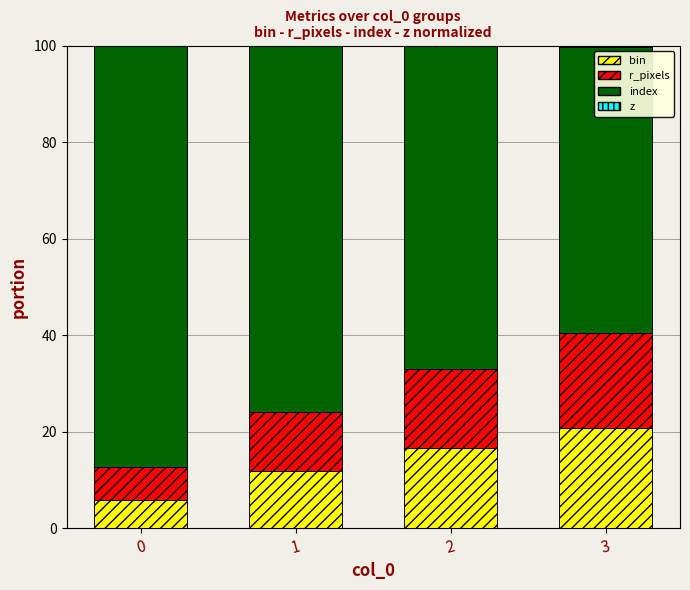

The value of bin at 3 is 20.7. True or false?

True